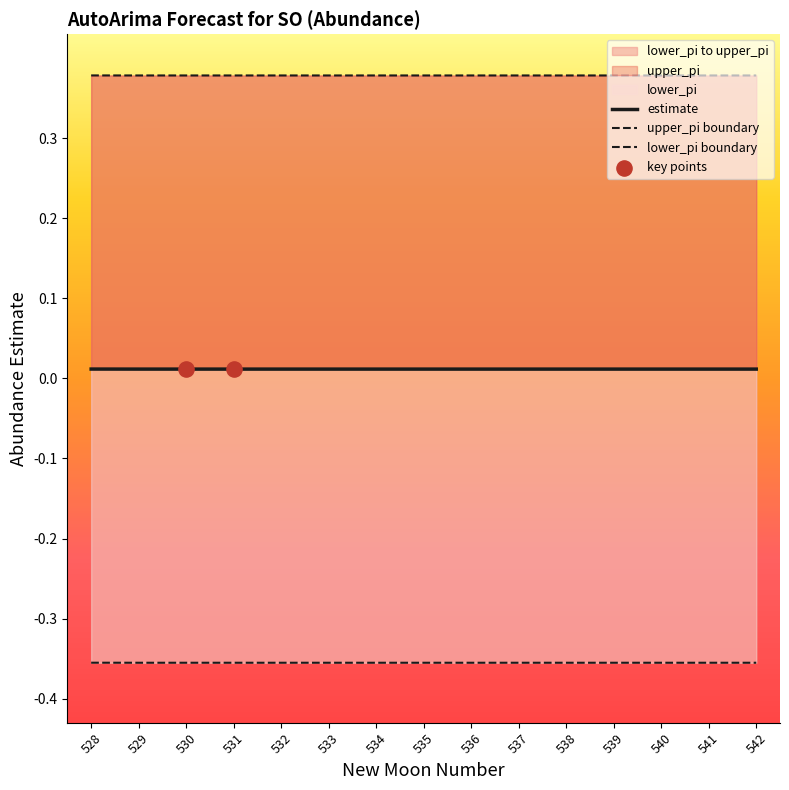

Which series reaches the minimum Y coordinate?

estimate